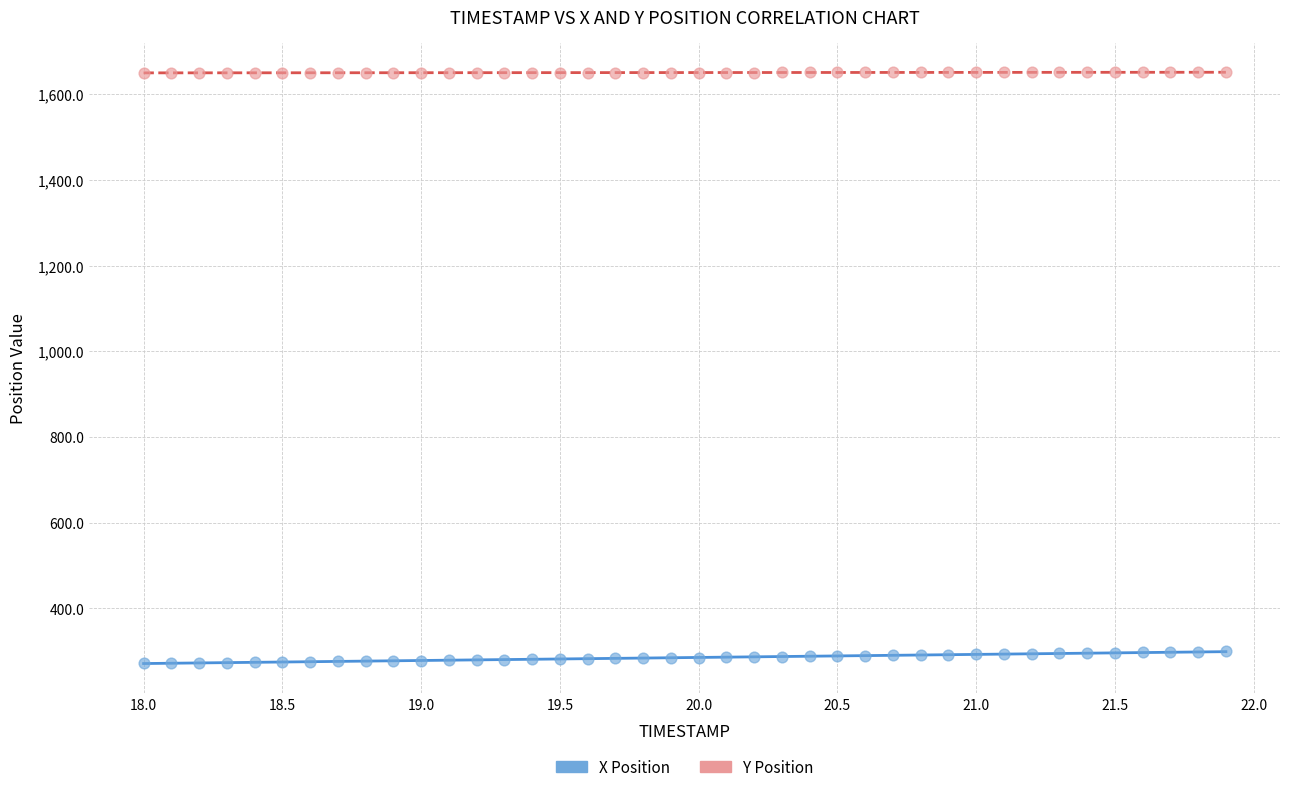

Across all data points, what is the range of X values (max minus min)?

3.9